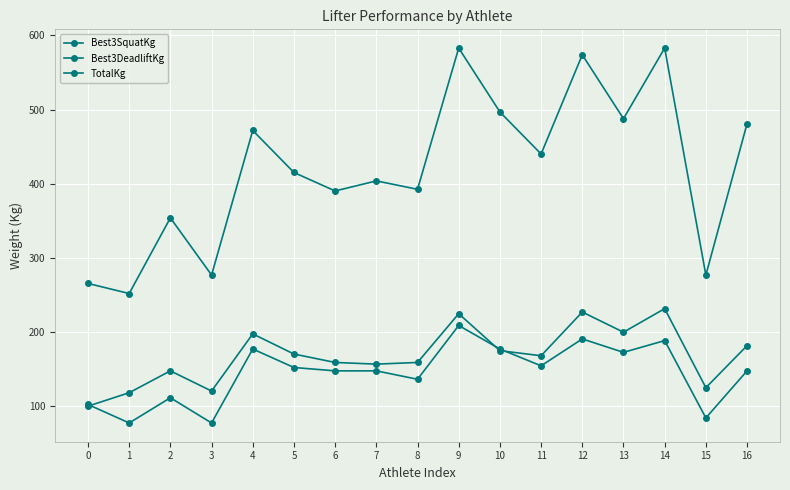

How many values in the TotalKg series are below 415?

8